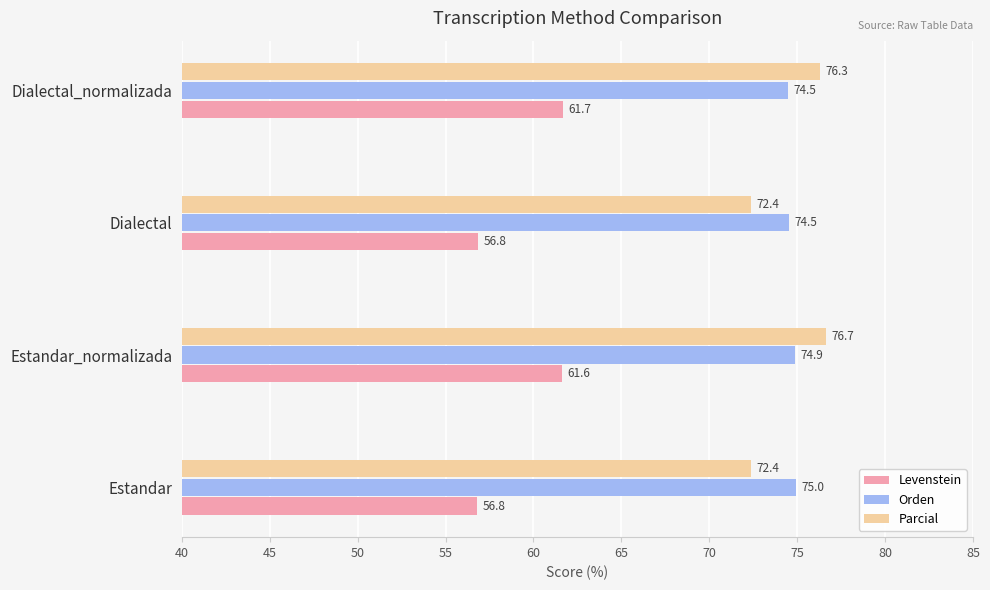

Which series has the largest total across all categories?

Orden